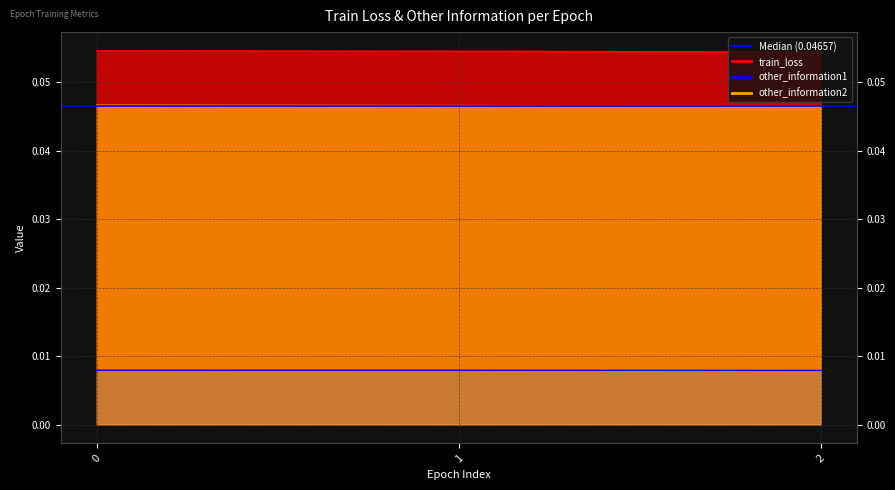

At which label is train_loss closest to 0?

2